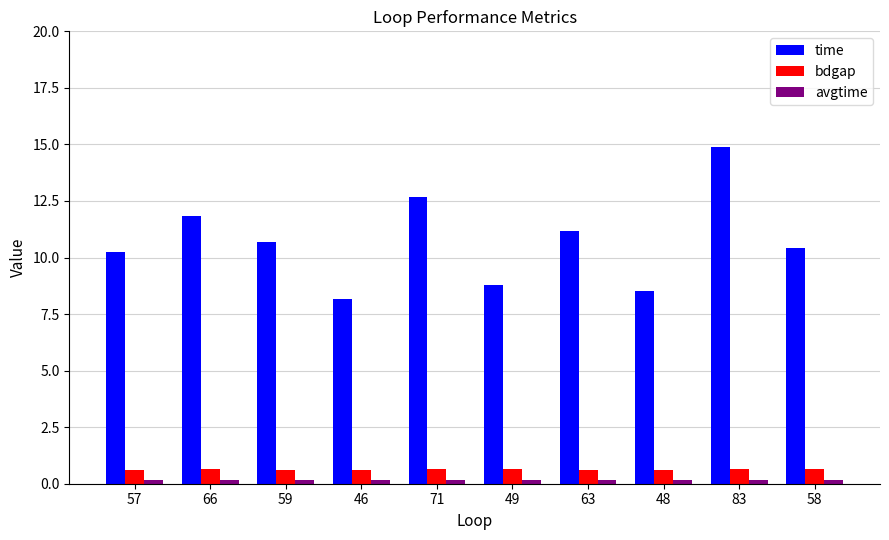

Is the value of bdgap at 49 greater than the value of time at 59?

No